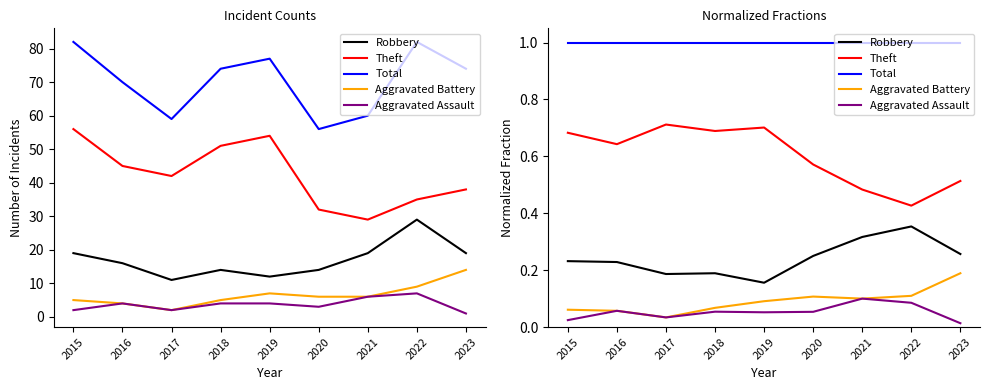

True or false: Aggravated Battery and Theft cross at least once.

False